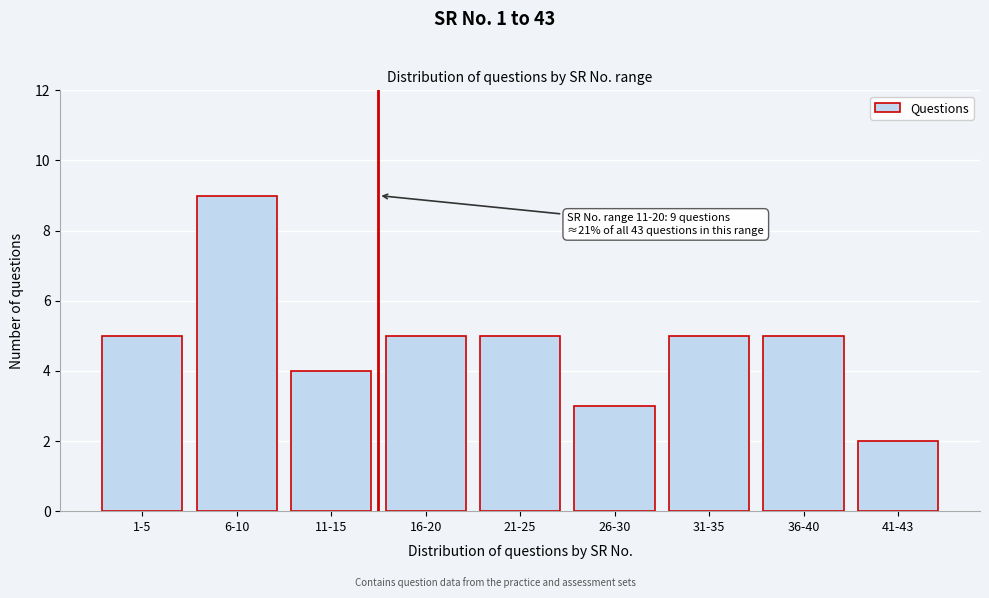

Reading left to right, what are all the values shown in this chart?

5	9	4	5	5	3	5	5	2